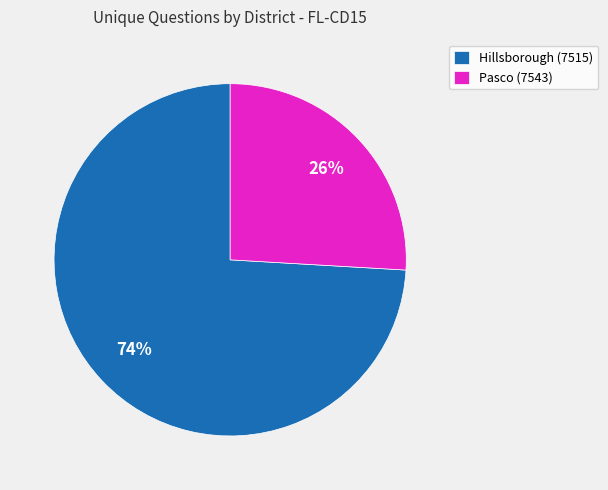

Which slice is the largest?

Hillsborough (7515)